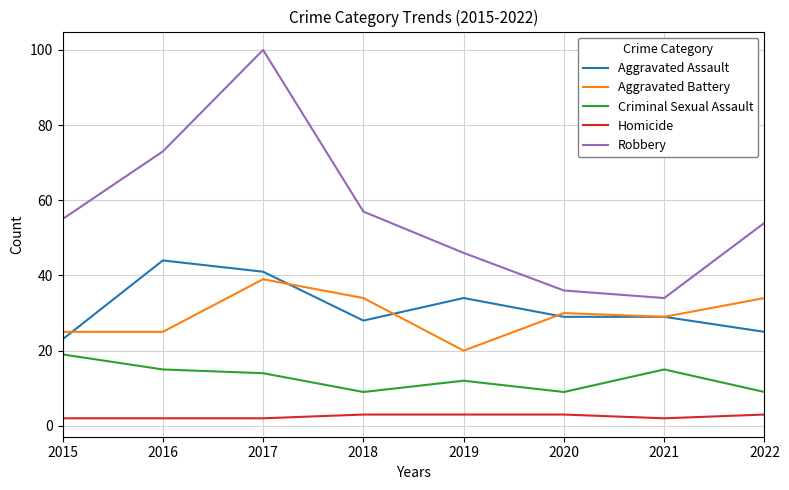

What is the total value across all series at 2017?

196